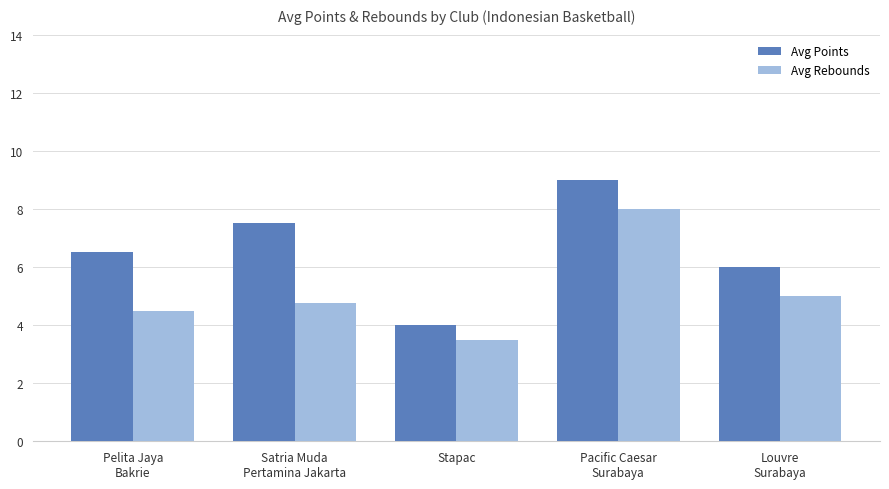

Is the value of Avg Rebounds at Pacific Caesar
Surabaya greater than the value of Avg Points at Satria Muda
Pertamina Jakarta?

Yes